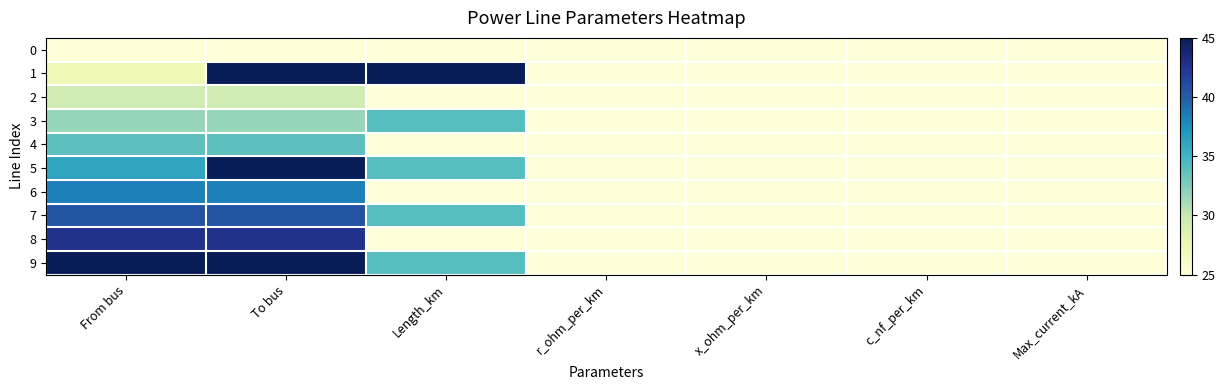

At r_ohm_per_km, list the series in order from largest to smallest.

0, 1, 2, 3, 4, 5, 6, 7, 8, 9